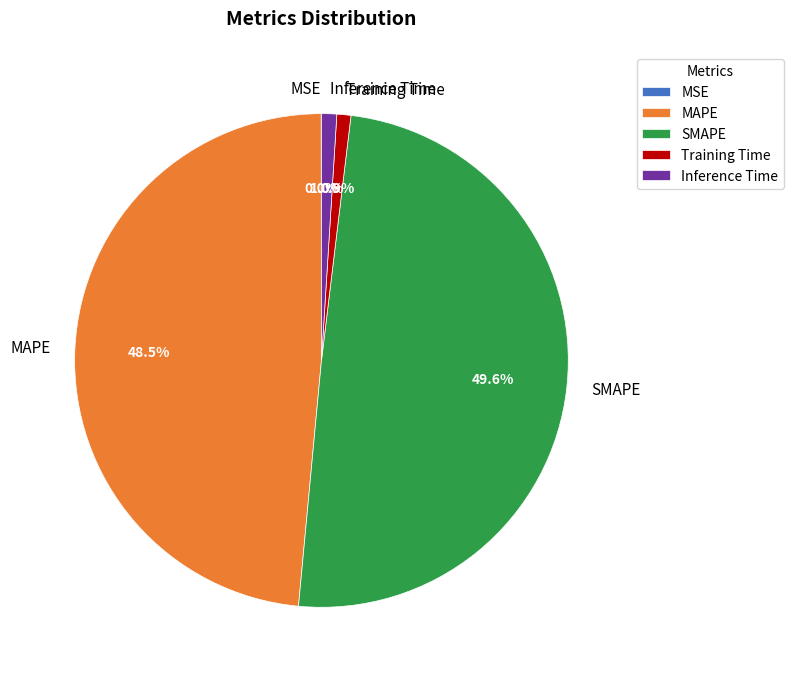

Does any single category account for the majority?

No